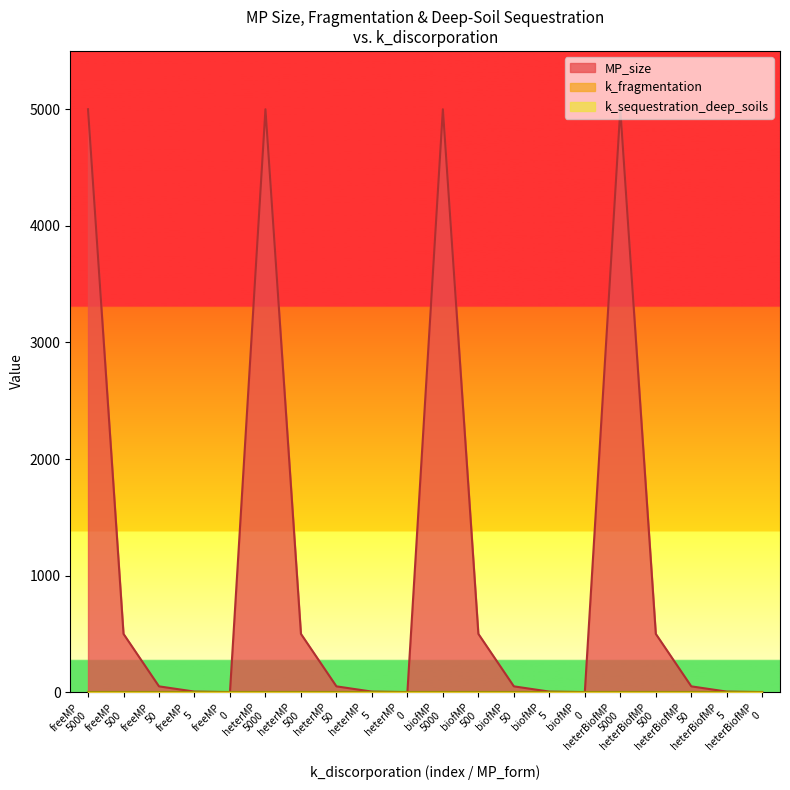

Rank the series at 0 from highest to lowest value.

MP_size, k_fragmentation, k_sequestration_deep_soils